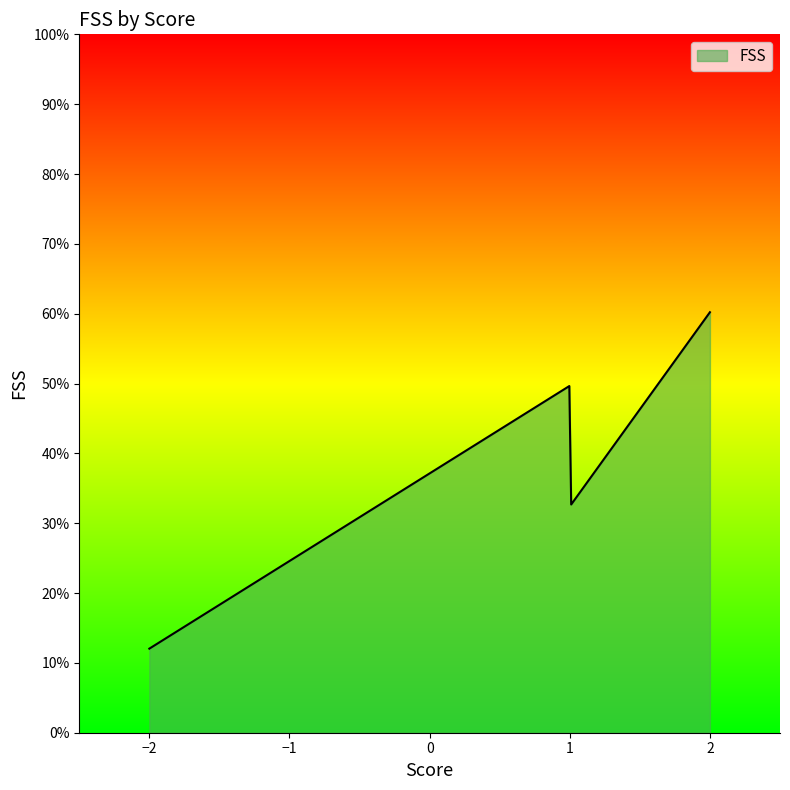

What is the maximum value shown in the chart?

60.2